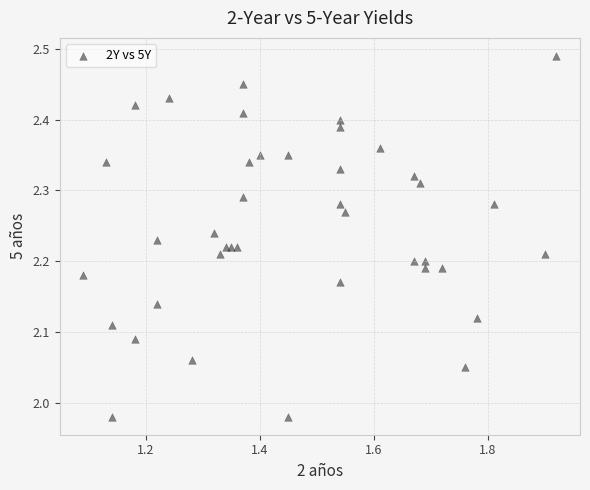

What is the range of Y values (max minus min)?

0.5